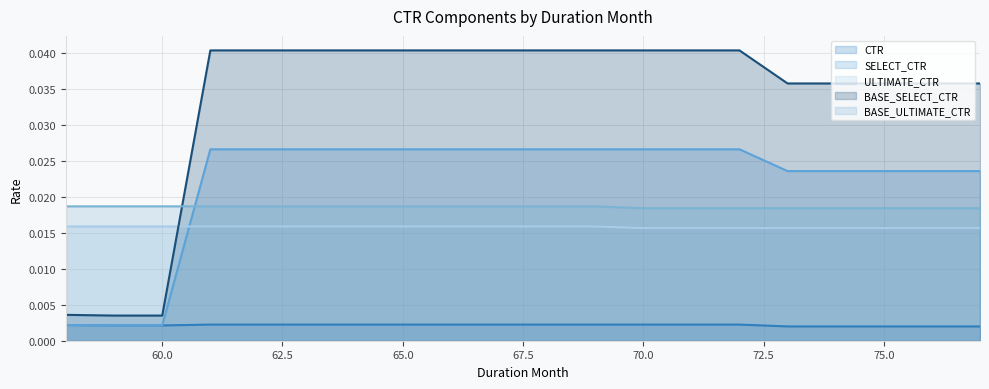

Count the BASE_ULTIMATE_CTR values in the range 0 to 1.

20